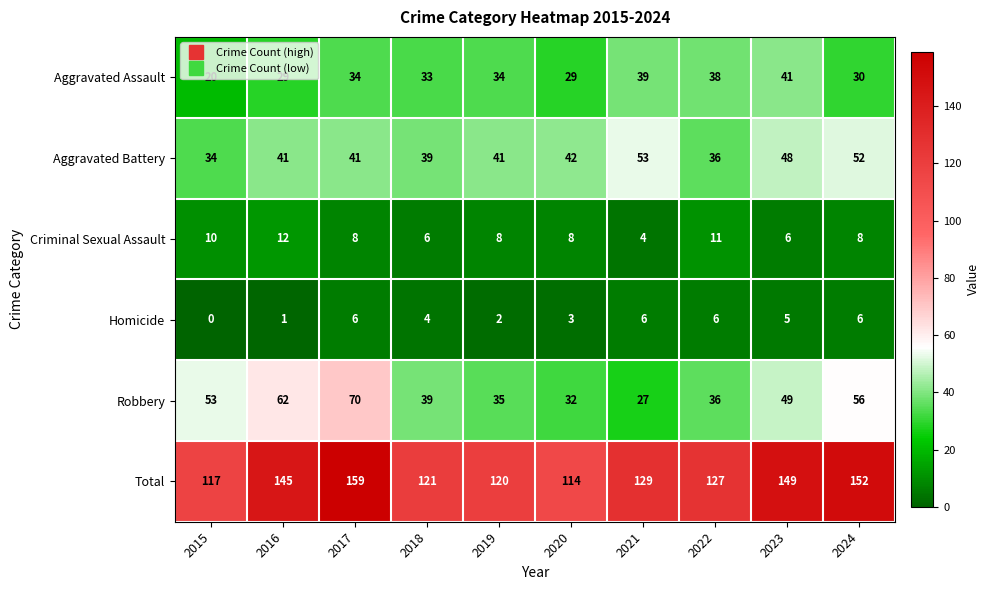

Which category has the lowest value in the Aggravated Assault series?

2015